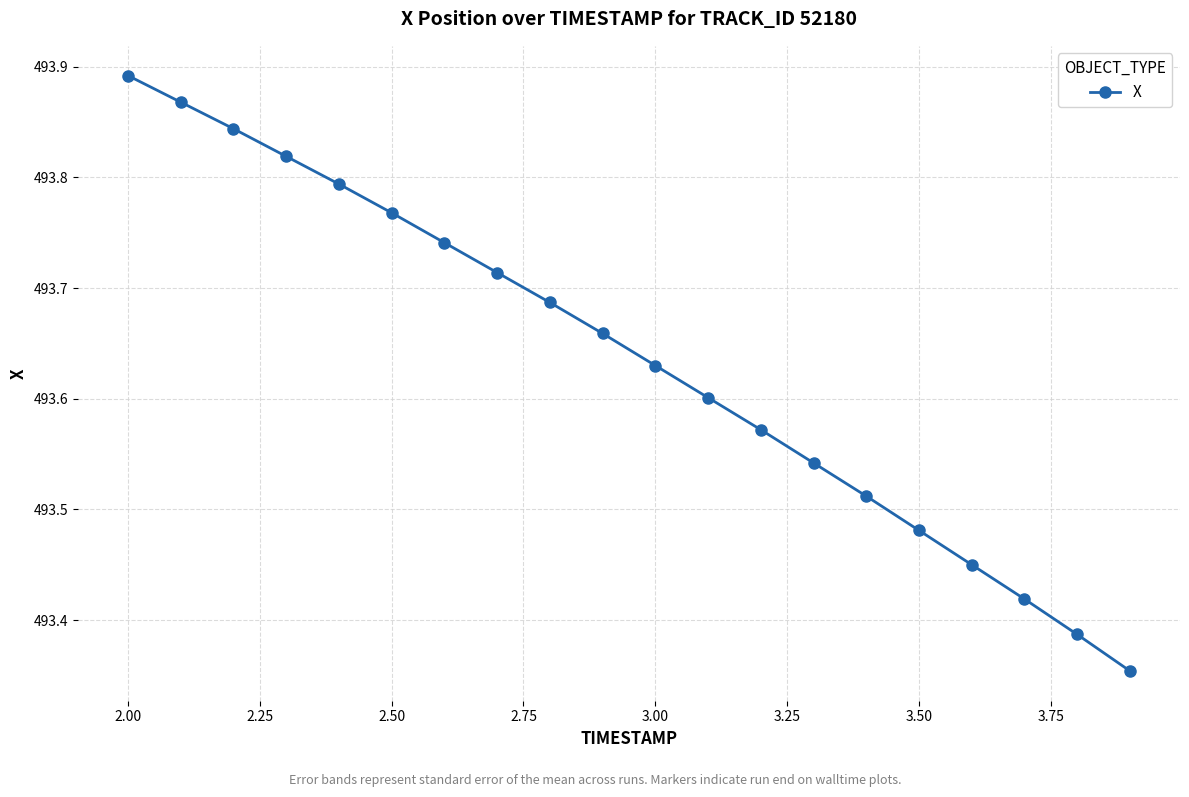

True or false: there are more than 0 points higher than both neighbors.

False